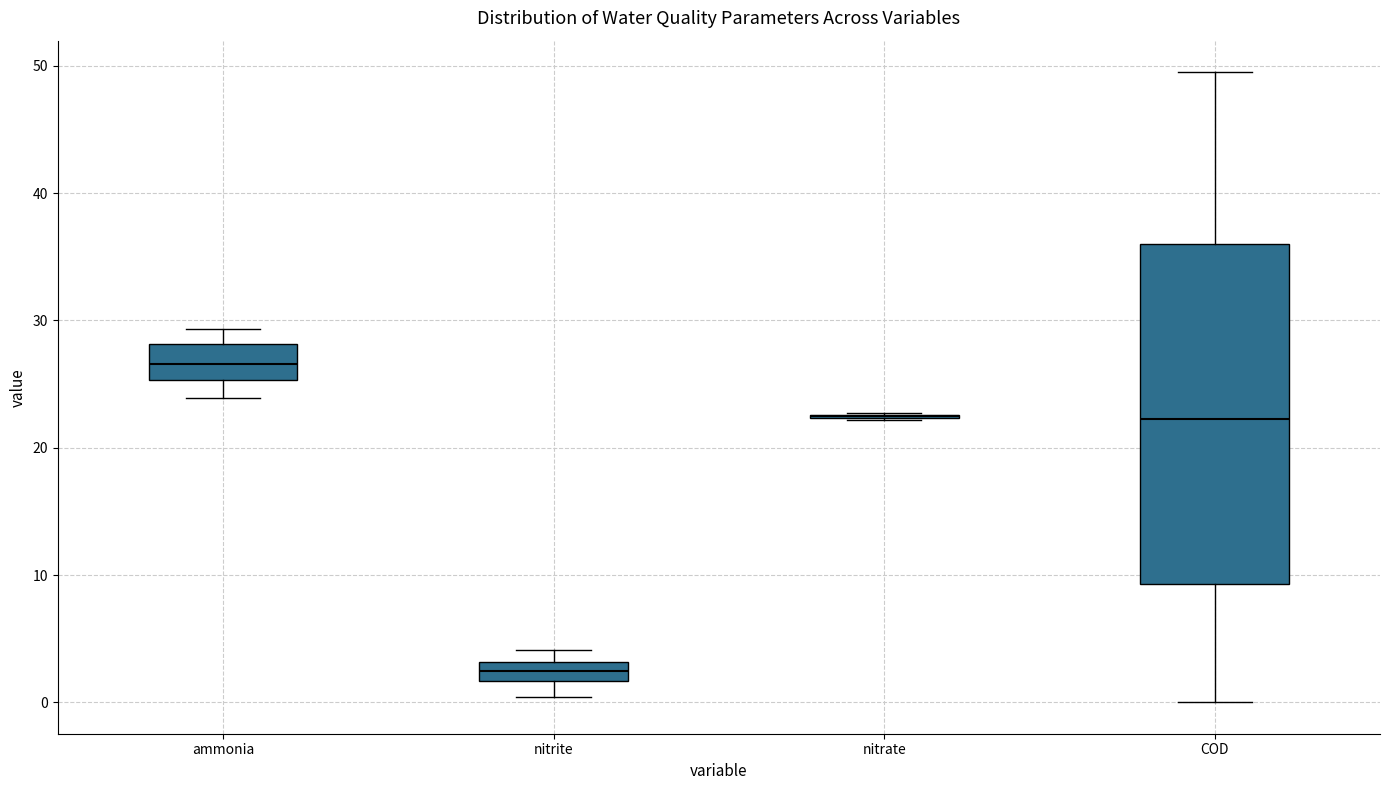

Which box is the tallest, from its lower edge to its upper edge?

COD